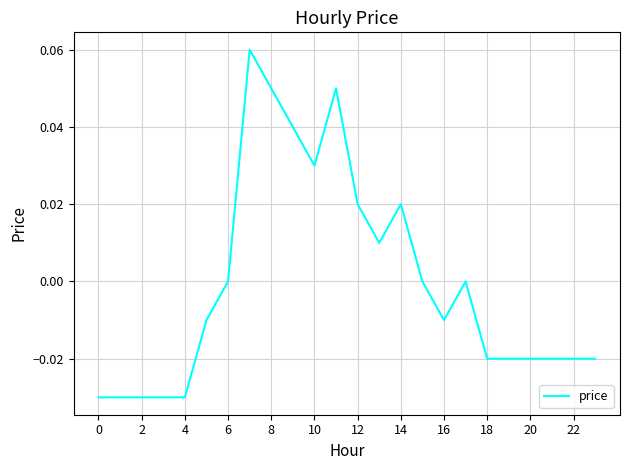

Does the chart display data point markers on the line(s)?

No